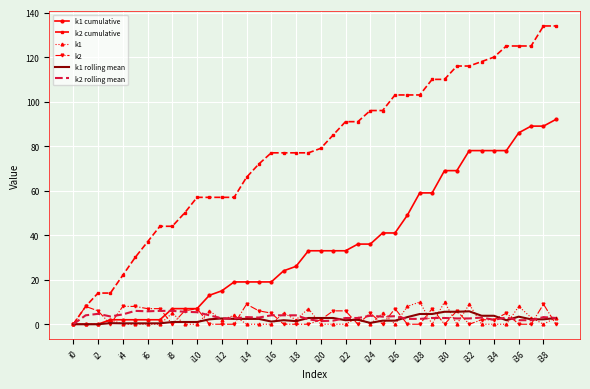

Which series has the largest range (max minus min)?

k2 cumulative